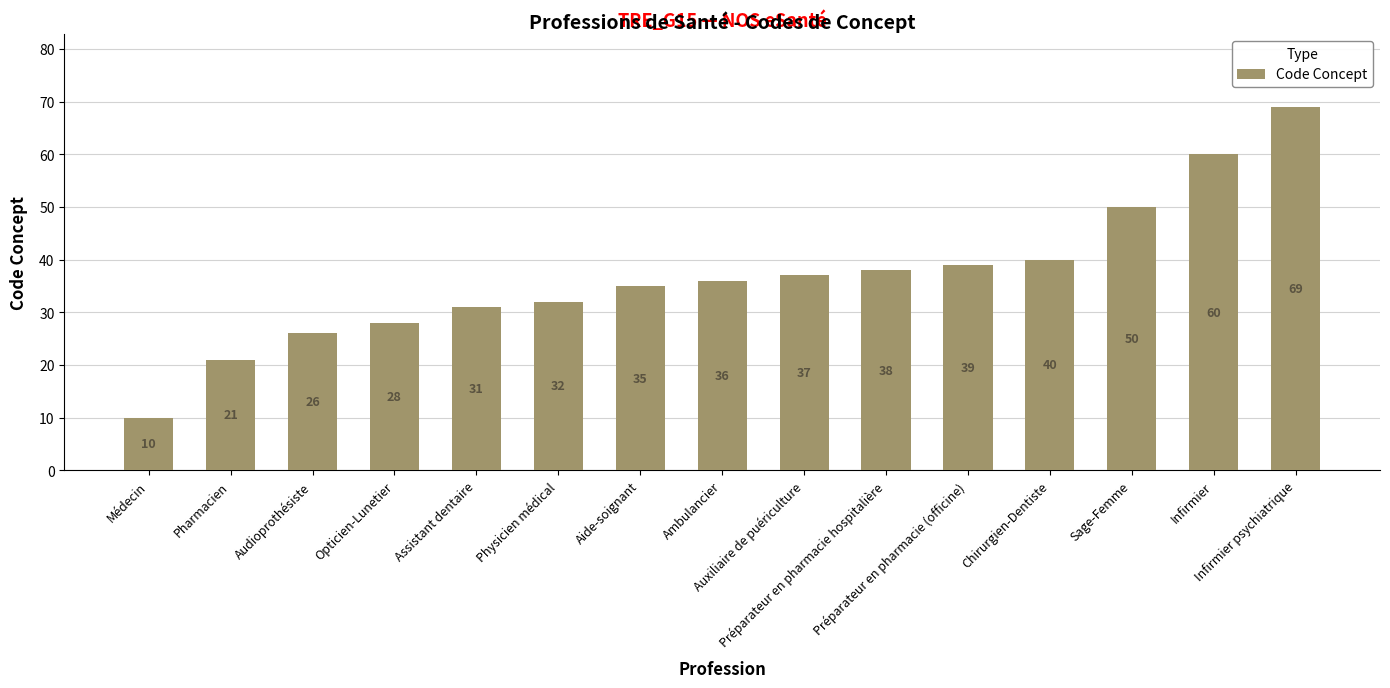

What is the change in value from Préparateur en pharmacie (officine) to Infirmier psychiatrique?

+30